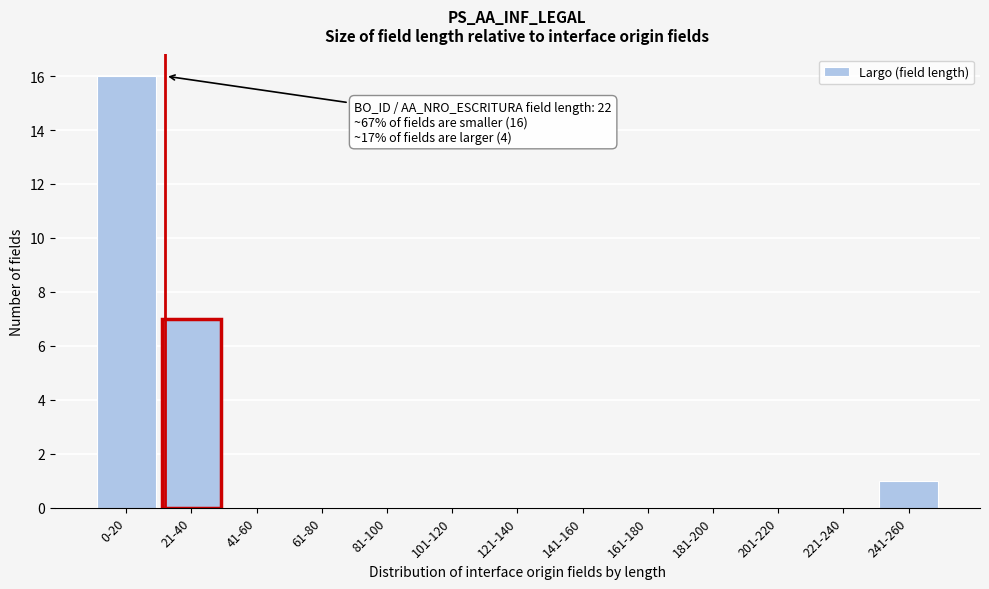

Reading left to right, list all the values displayed in this chart.

0-20=16	21-40=7	41-60=0	61-80=0	81-100=0	101-120=0	121-140=0	141-160=0	161-180=0	181-200=0	201-220=0	221-240=0	241-260=1